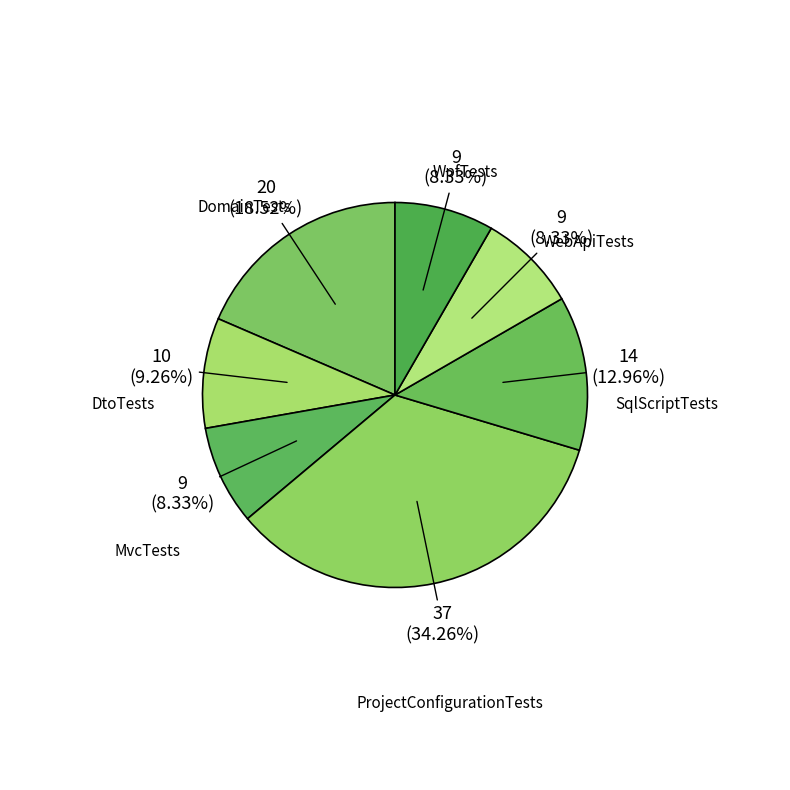

Which slice is the largest?

ProjectConfigurationTests